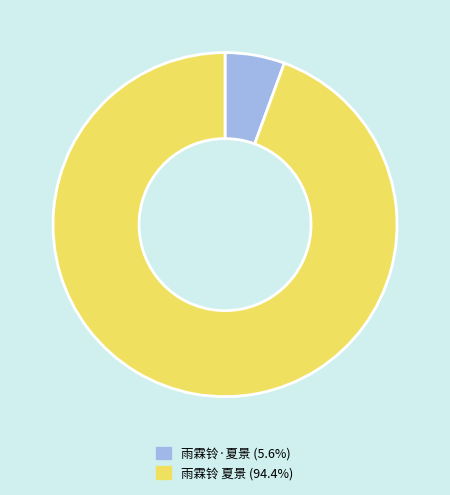

Do 雨霖铃 夏景 (94.4%) and 雨霖铃·夏景 (5.6%) together represent more than half of the pie?

Yes